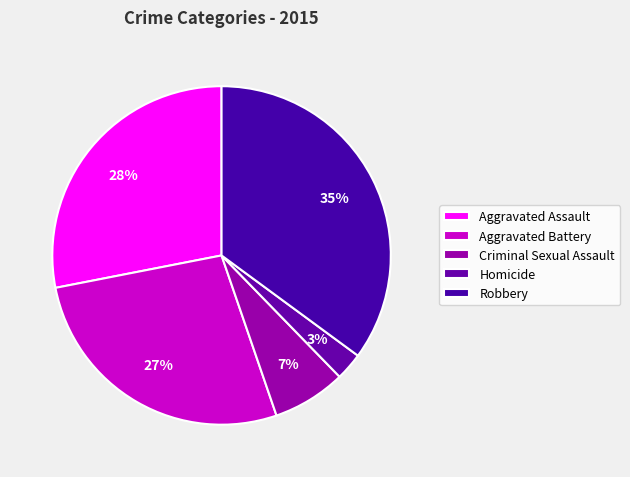

Rank the categories by value from lowest to highest.

Homicide, Criminal Sexual Assault, Aggravated Battery, Aggravated Assault, Robbery